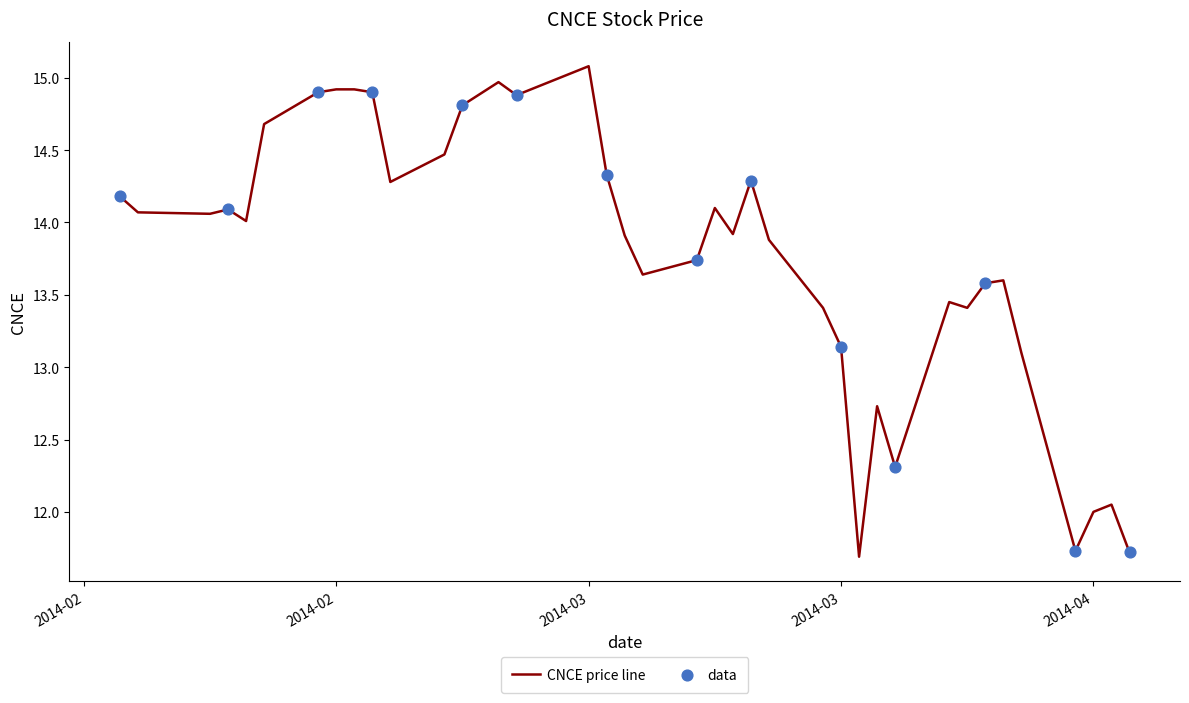

What is the smallest value displayed?

11.7